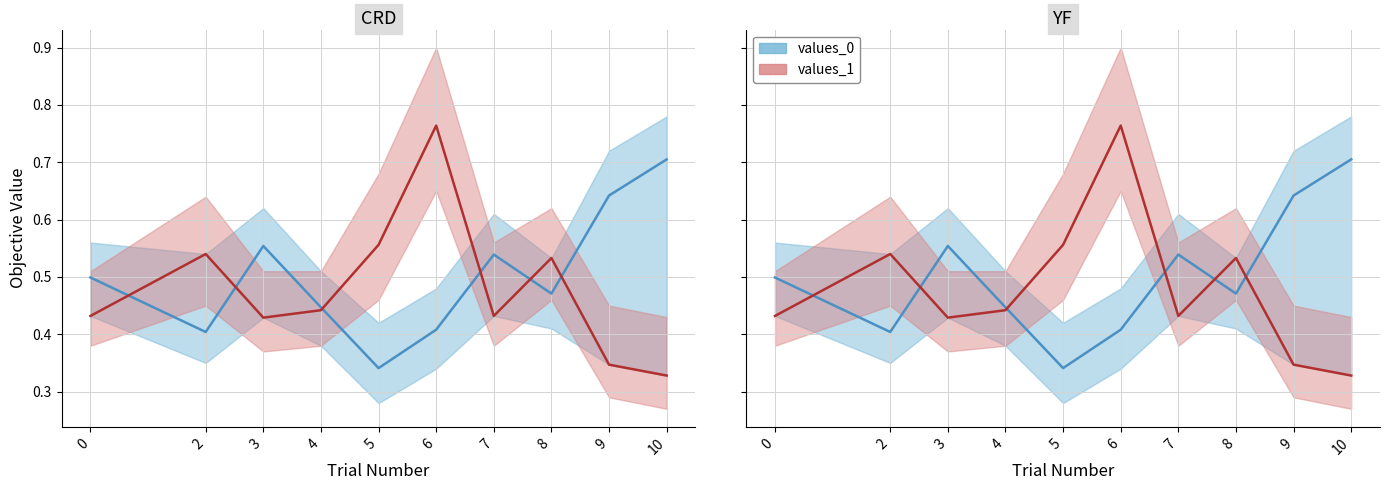

At which label does values_0 (mean) reach its minimum?

5